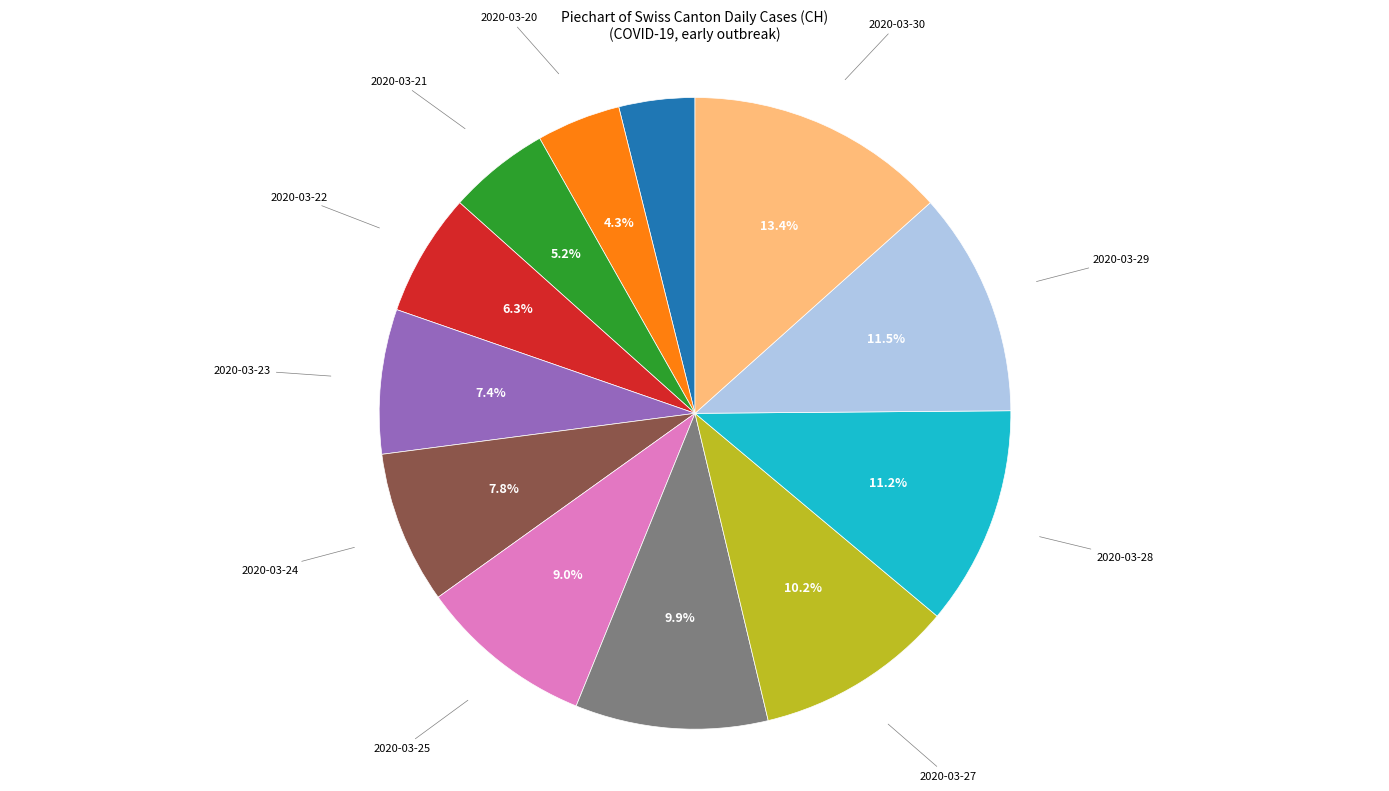

Does any single category account for the majority?

No